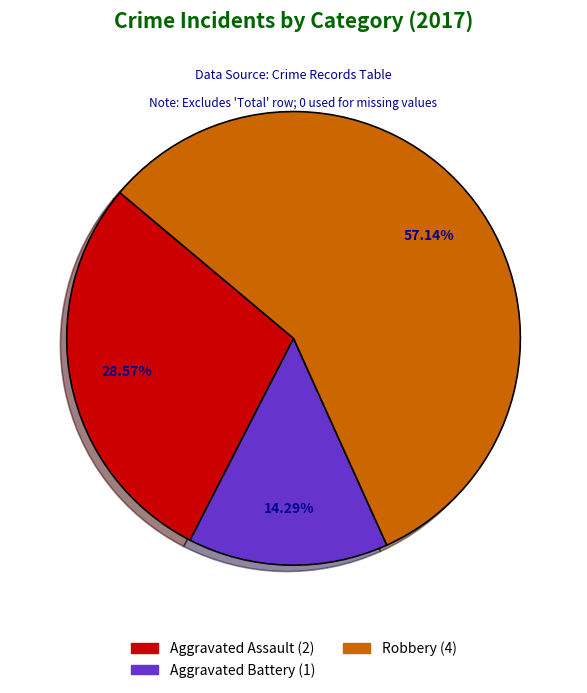

How many segments does this pie chart have?

3